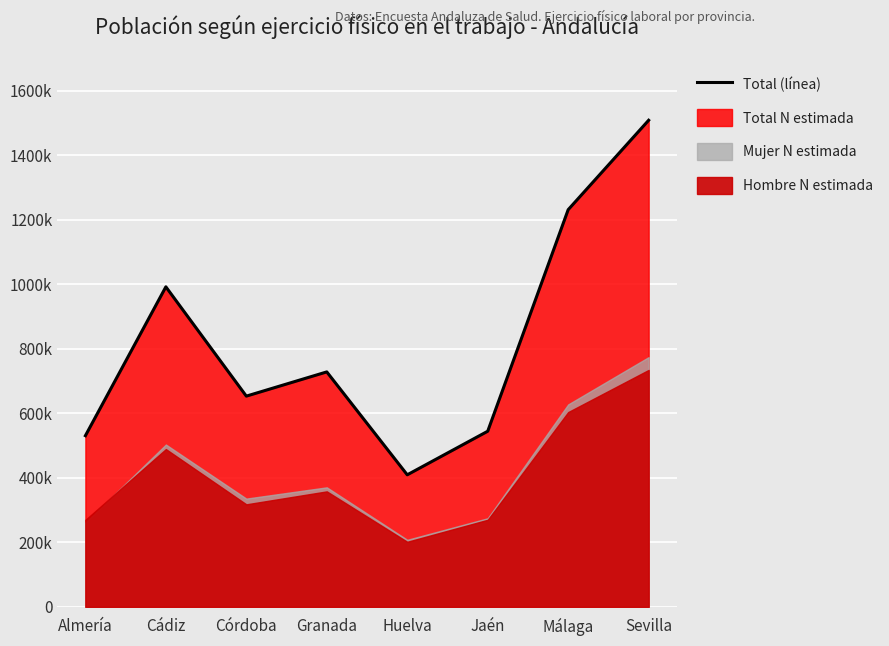

Reading left to right, what are all the values shown in this chart?

Almería=530436	Cádiz=991876	Córdoba=653068	Granada=728163	Huelva=409187	Jaén=544250	Málaga=1230998	Sevilla=1508198